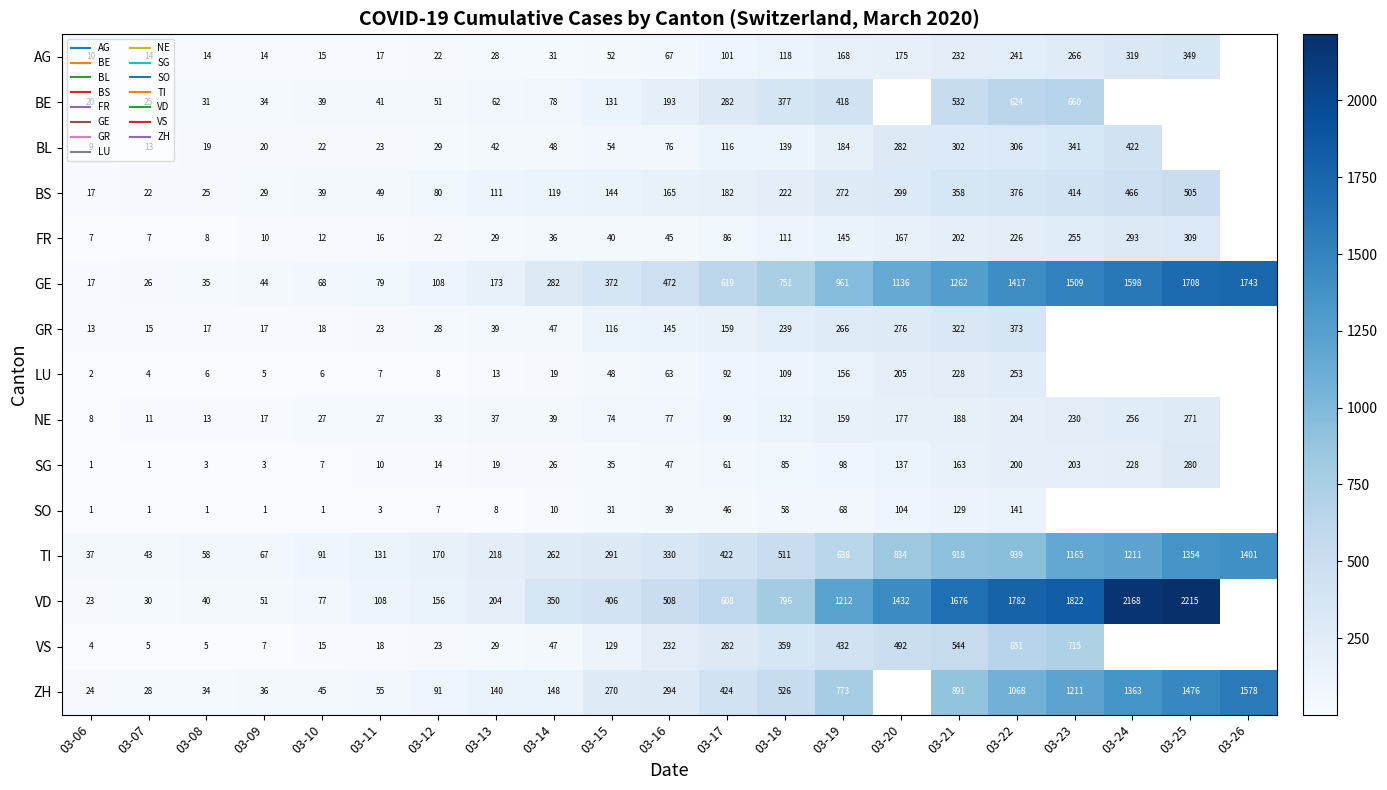

The BL series shows 34.5 at 03-09. True or false?

False